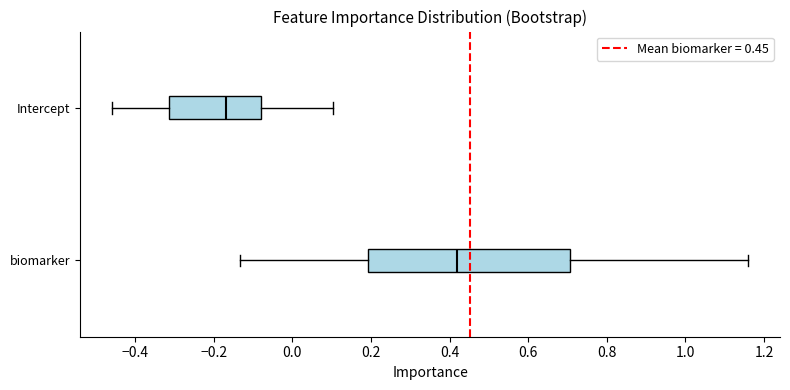

Reading bottom to top, transcribe this box plot: for each box, give where its median line is, the range the box spans, and where its two whiskers end, as read against the x-axis. The values are not printed on the chart, so give them approximately, as read against the axis.

biomarker: median 0.42, box 0.20 to 0.70, whiskers -0.14 to 1.16
Intercept: median -0.16, box -0.32 to -0.08, whiskers -0.46 to 0.10